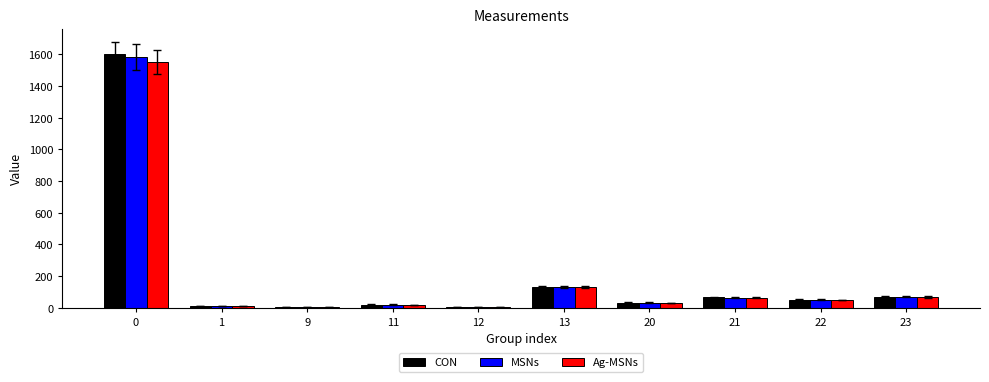

What is the sum of all MSNs values?

1969.1